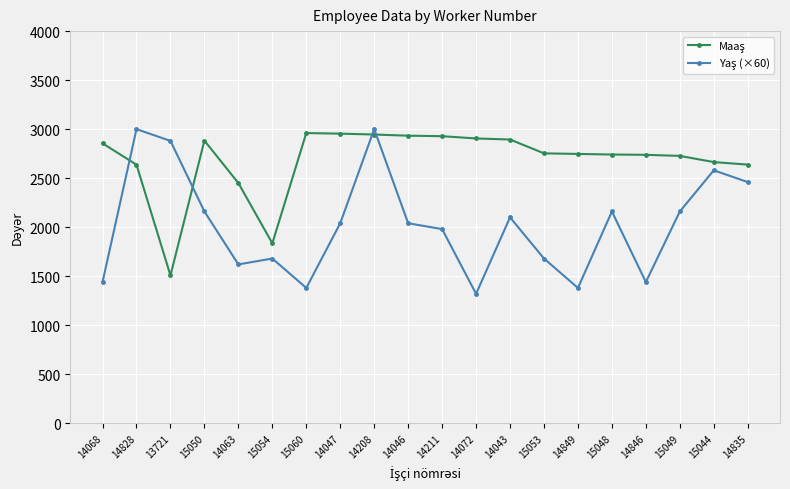

What is the total value across all series at 14835?

5098